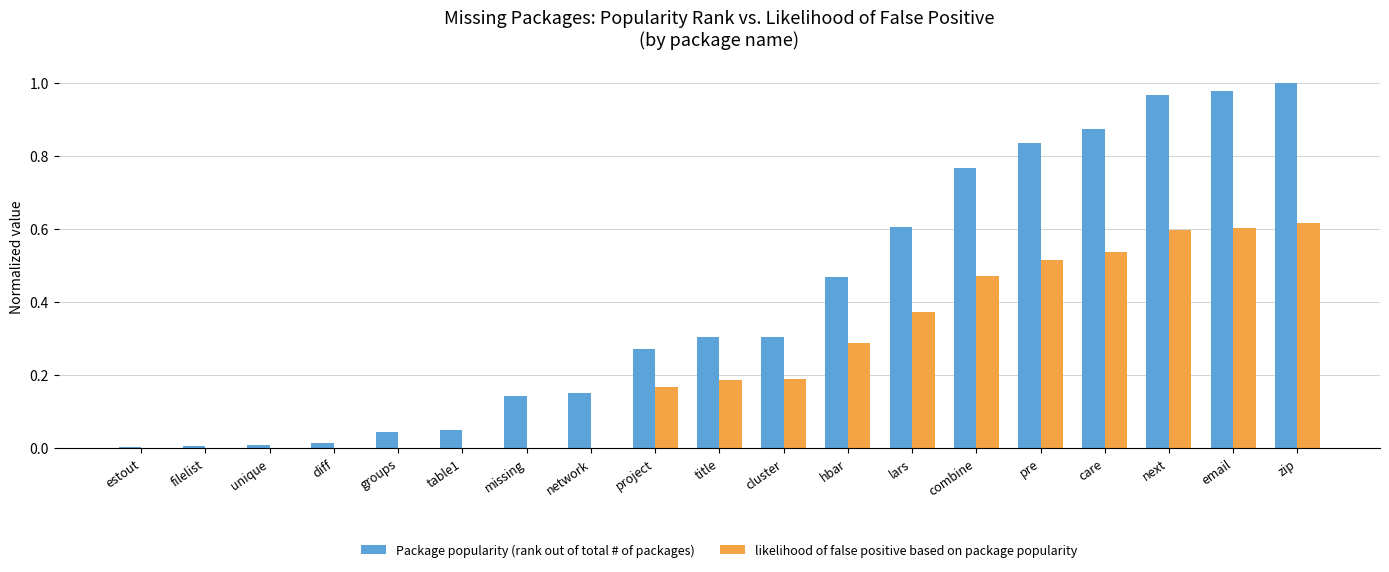

What is the sum of all Package popularity (rank out of total # of packages) values?

7.8